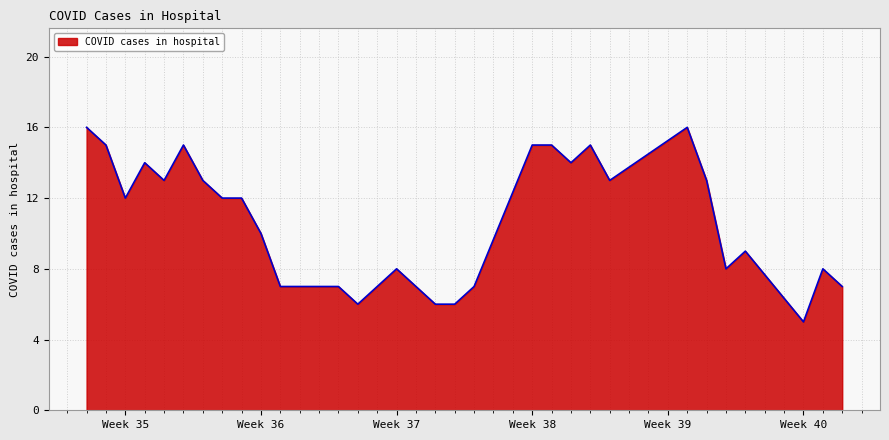

What is the difference between the maximum and minimum values?

11